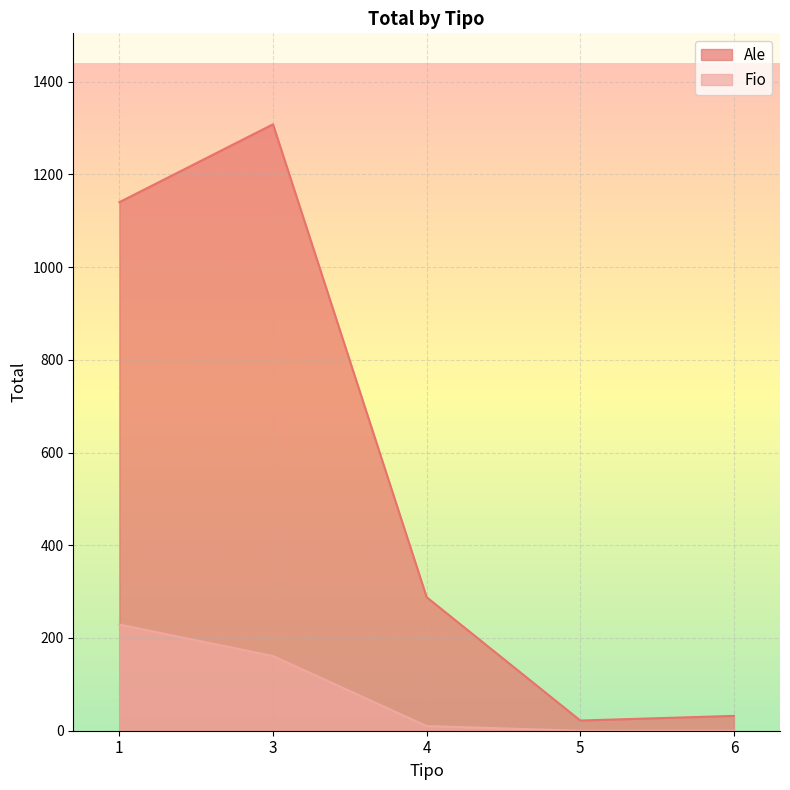

What is the difference between the second highest and minimum values in the Ale series?

1118